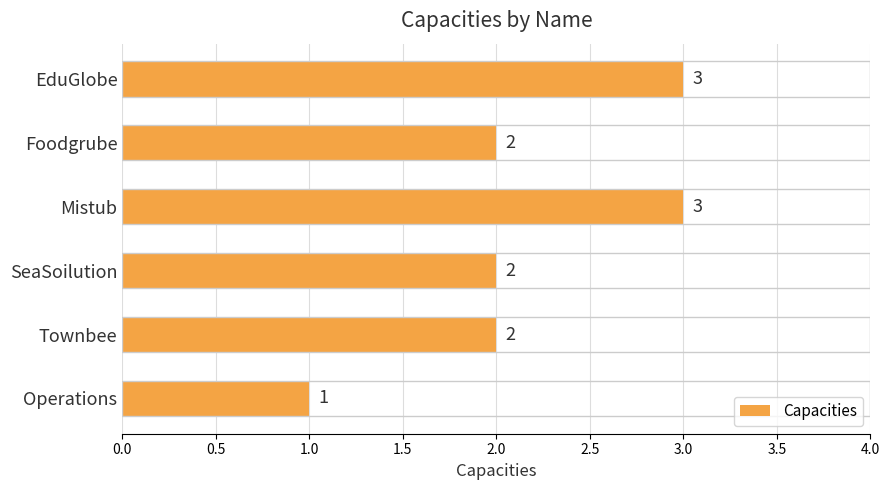

Approximately how many times larger is the value at Townbee compared to EduGlobe?

0.7